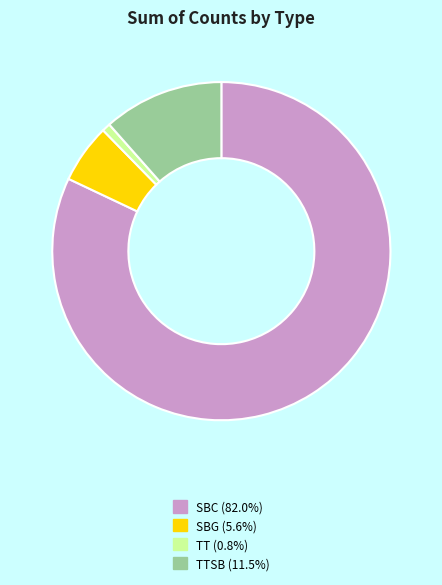

How many segments does this pie chart have?

4